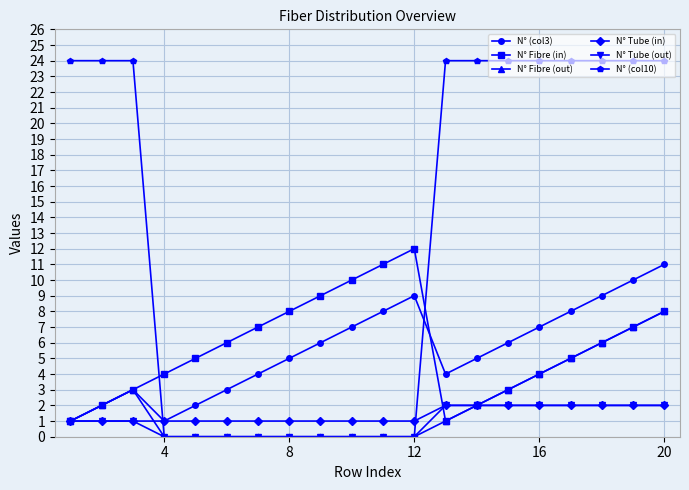

What is the maximum value for N° (col10)?

24